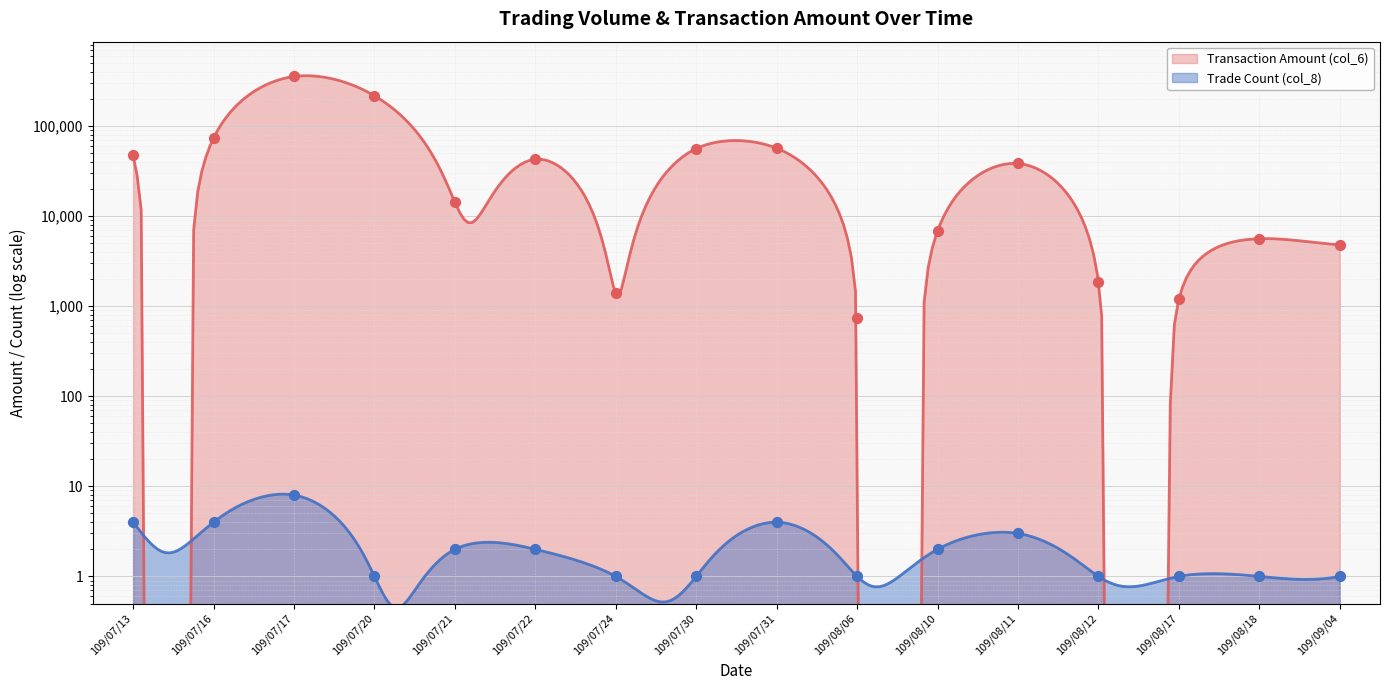

What are all the series names shown in the legend?

Transaction Amount (col_6), Trade Count (col_8)